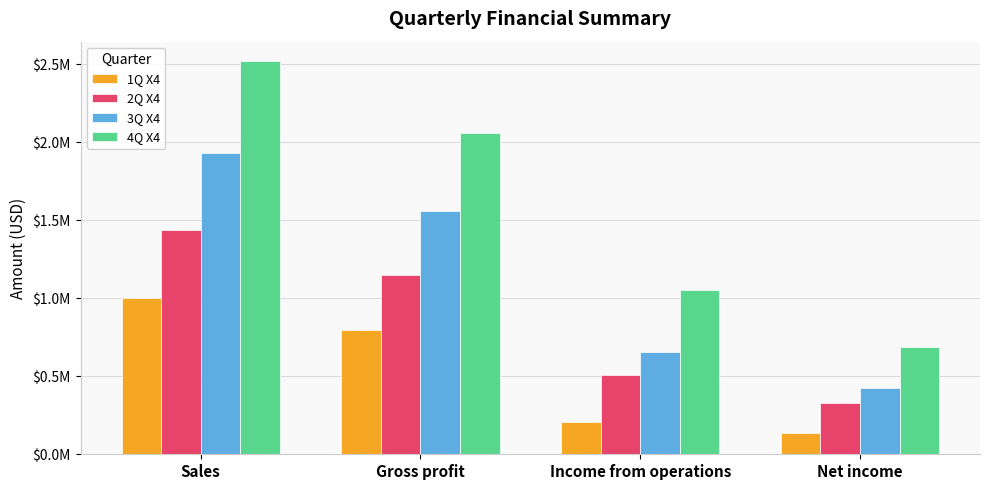

Is it true that 2Q X4 equals 462848.8 at Net income?

False